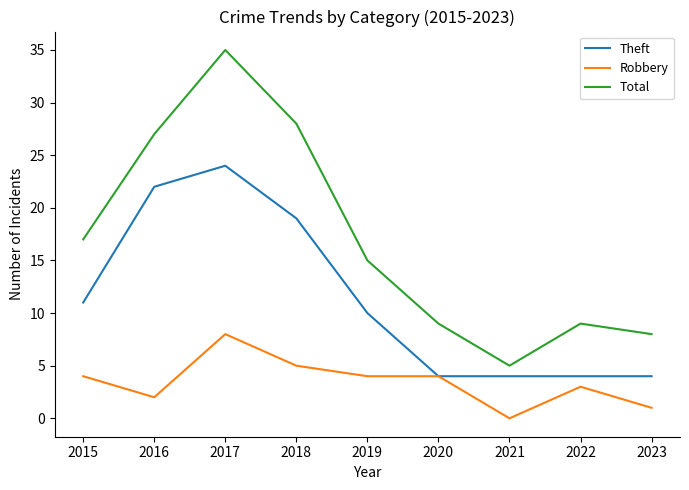

At 2015, list the series in order from smallest to largest.

Robbery, Theft, Total